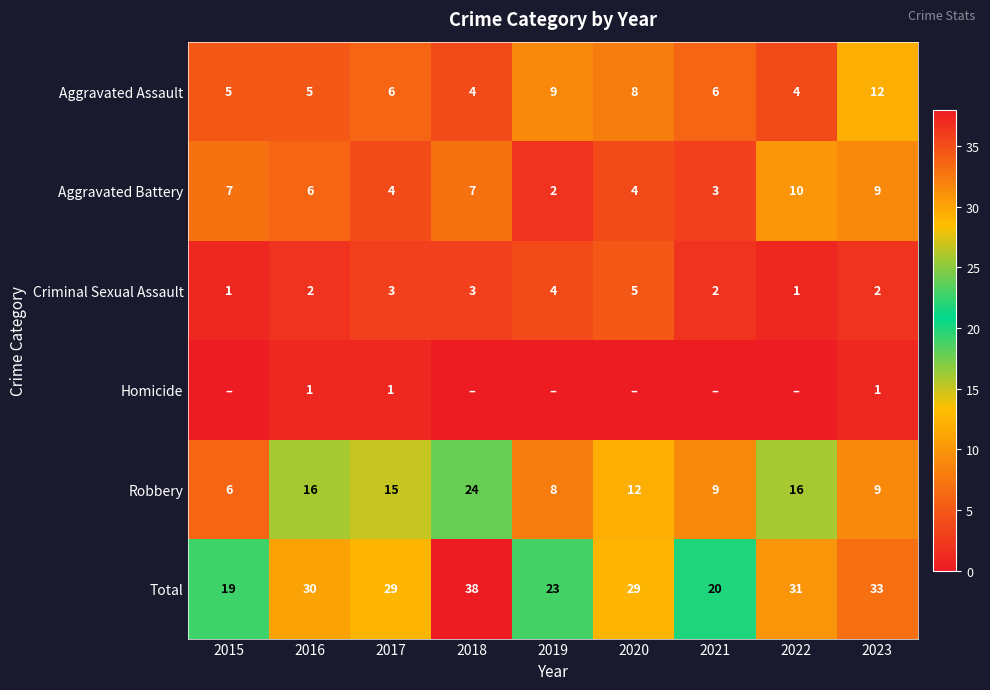

At which label does Total reach its peak?

2018